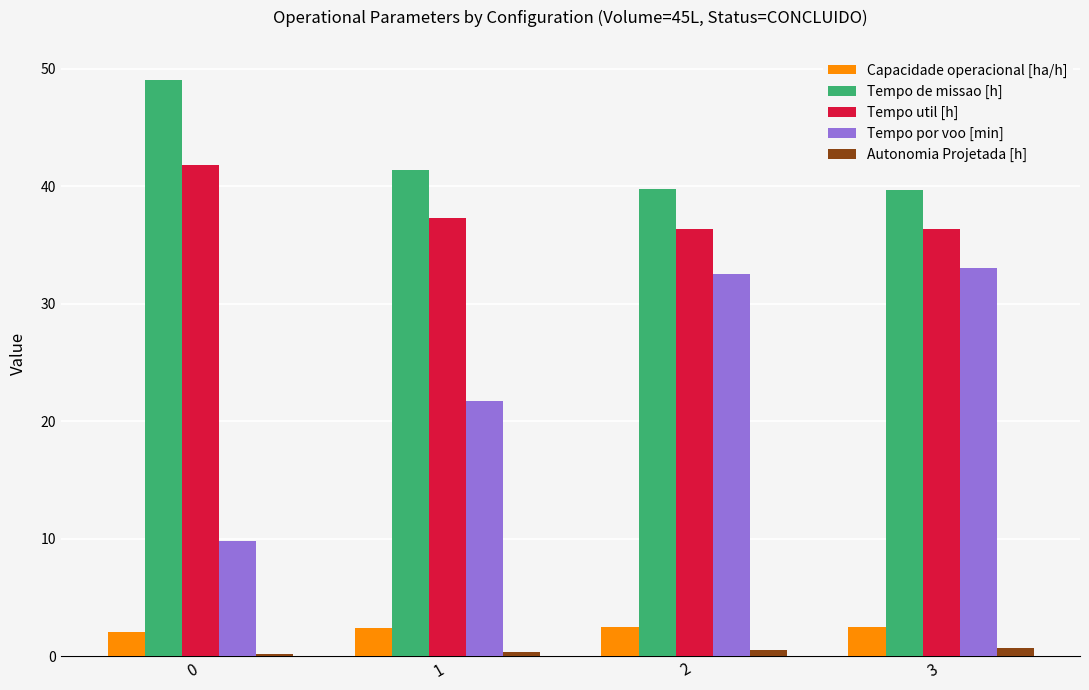

At how many categories does at least one series exceed 7?

4